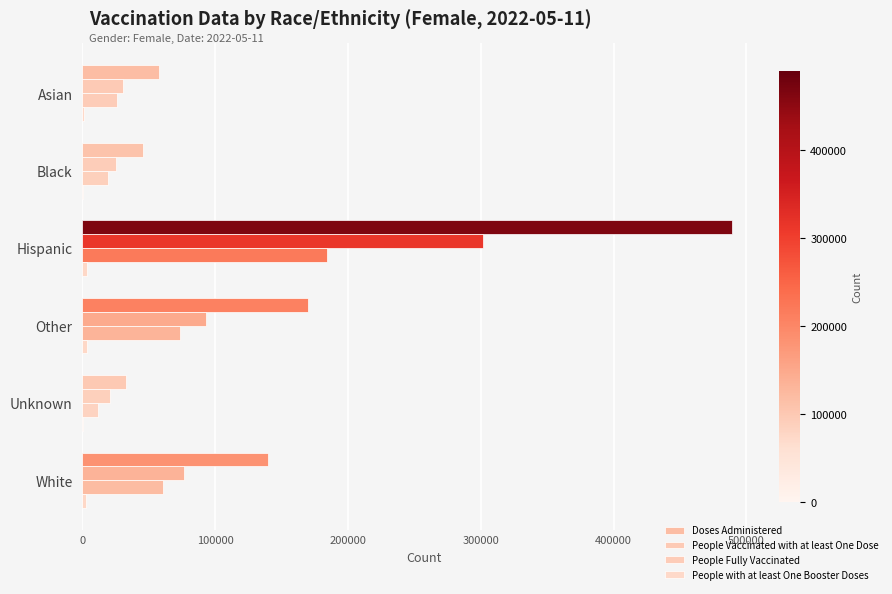

Count the number of categories in the chart.

6